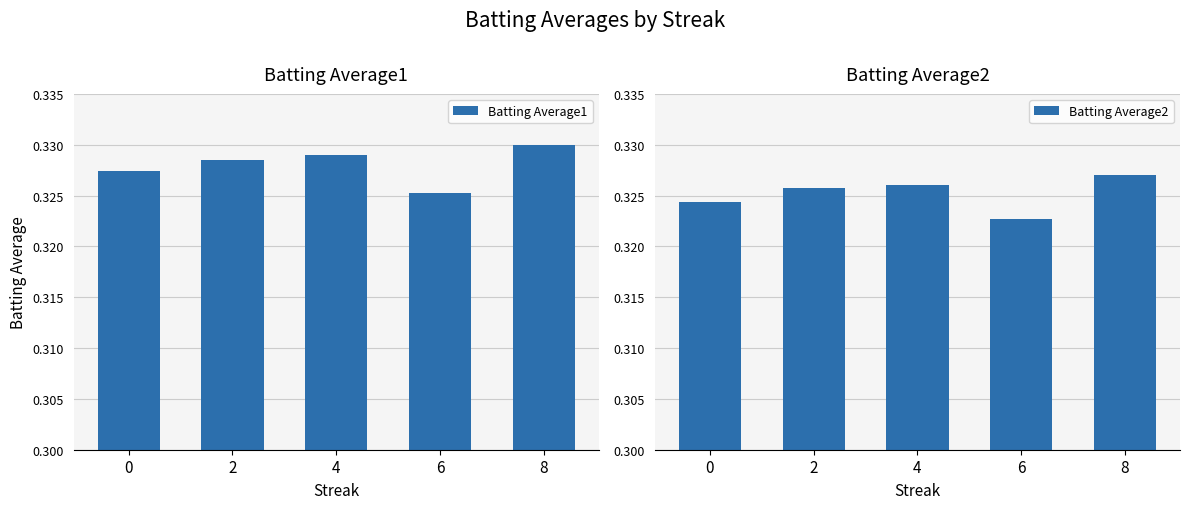

List the labels in order of Batting Average2 value, largest first.

8, 4, 2, 0, 6